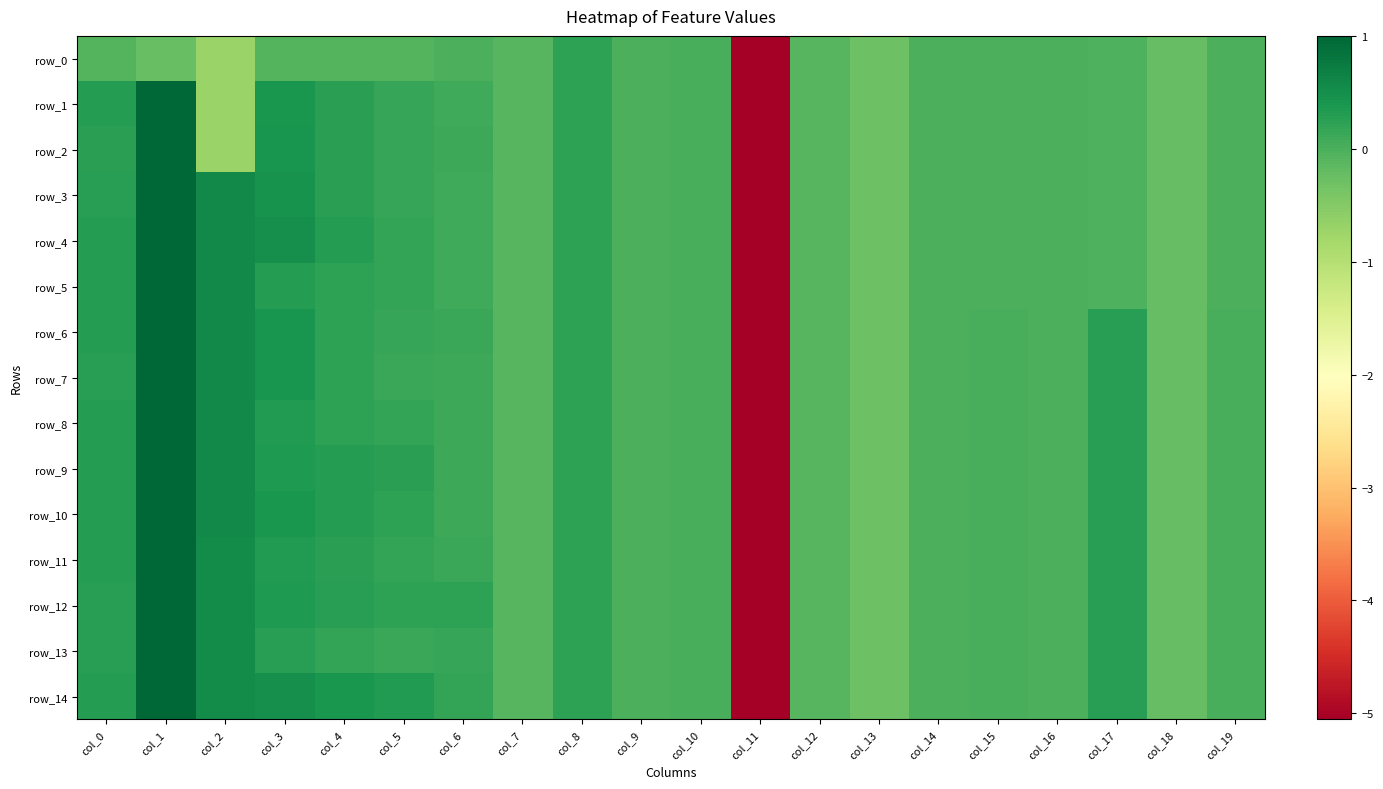

The value of row_9 at col_2 is 0.4. True or false?

False